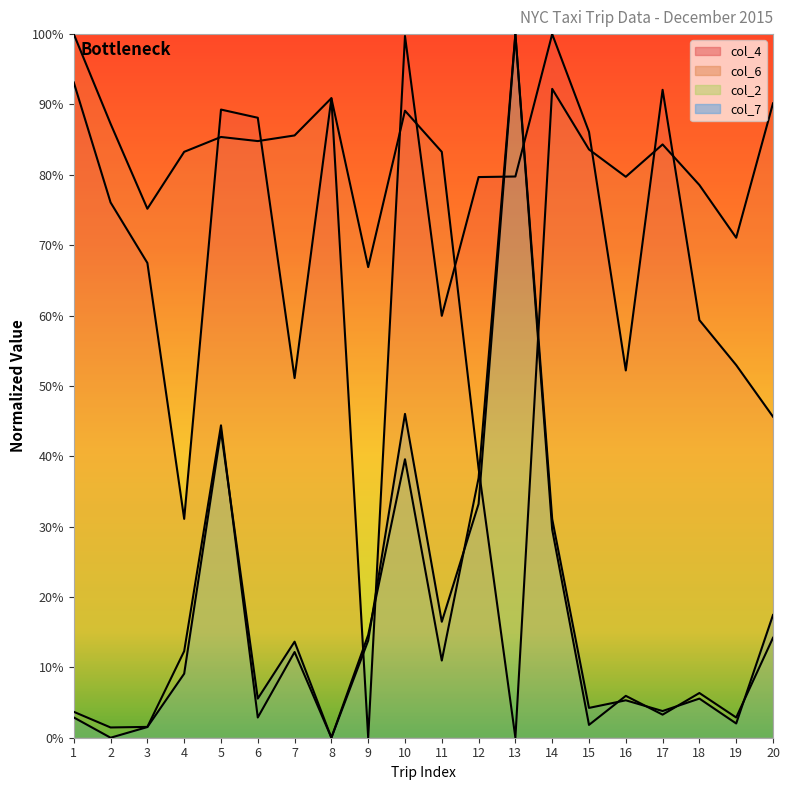

Is the value of col_6 at 9 greater than the value of col_7 at 1?

Yes